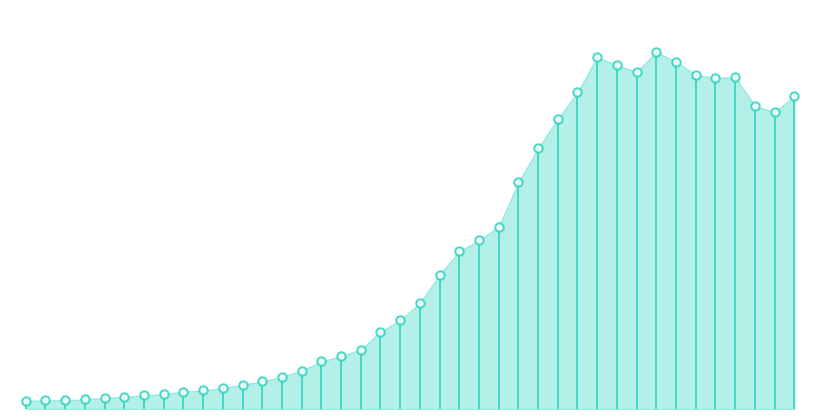

What is the smallest value displayed?

61